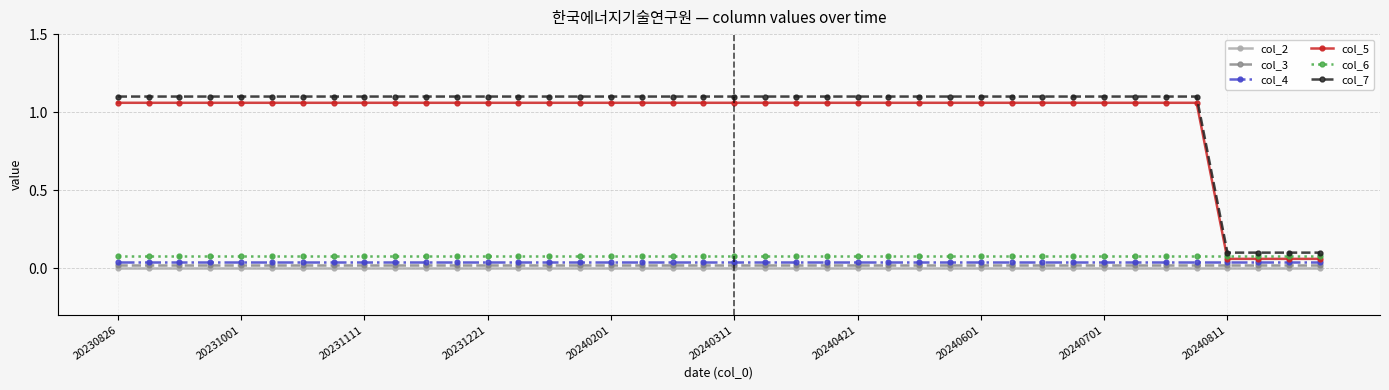

What is the difference between the second highest and minimum values in the col_7 series?

1.0